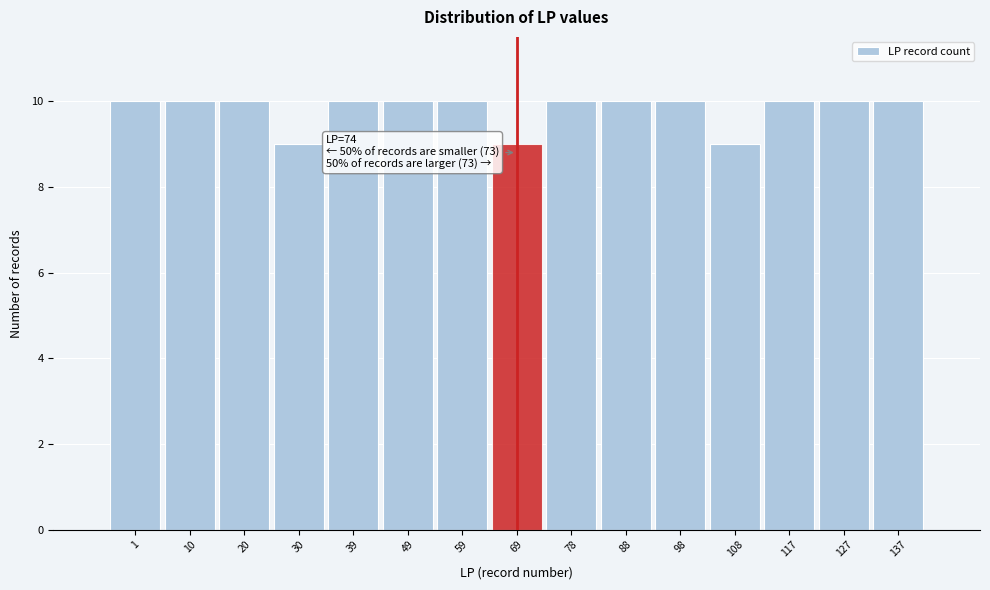

Reading left to right, extract all data points from this chart.

10	10	10	9	10	10	10	9	10	10	10	9	10	10	10